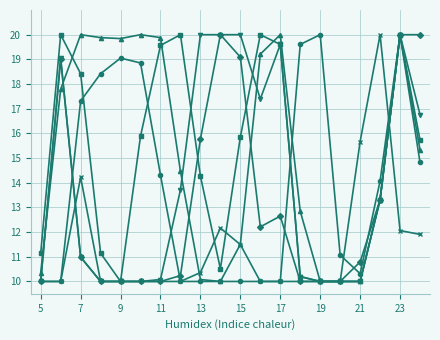

What is the minimum value shown in the chart?

10.0